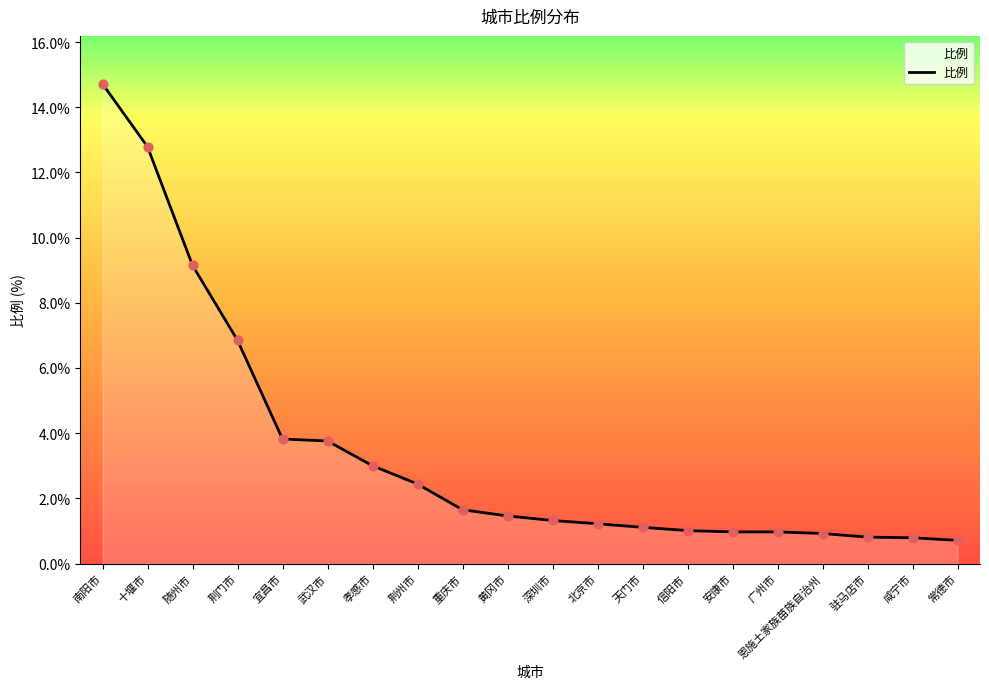

Between 武汉市 and 孝感市, which is larger?

武汉市